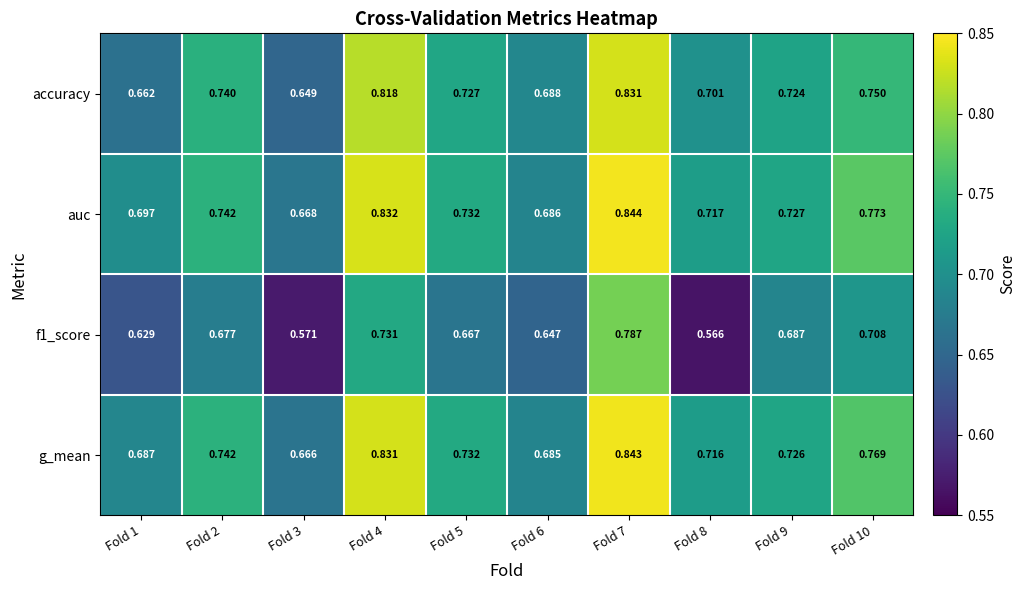

Which series has the largest total across all categories?

auc